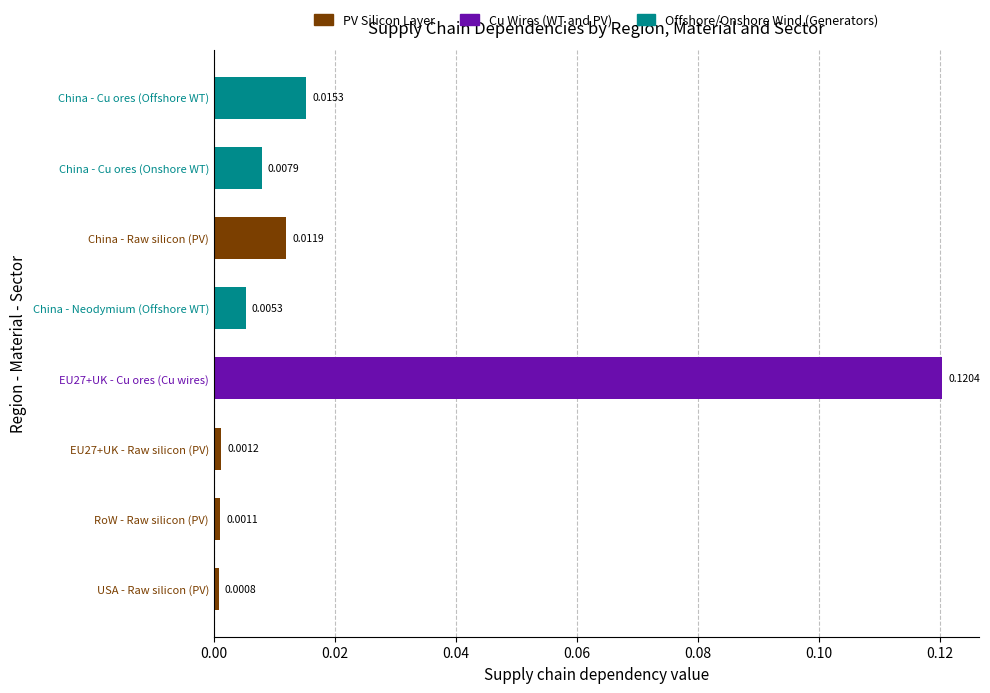

What is the label of the 7th bar from the top?

RoW - Raw silicon (PV)